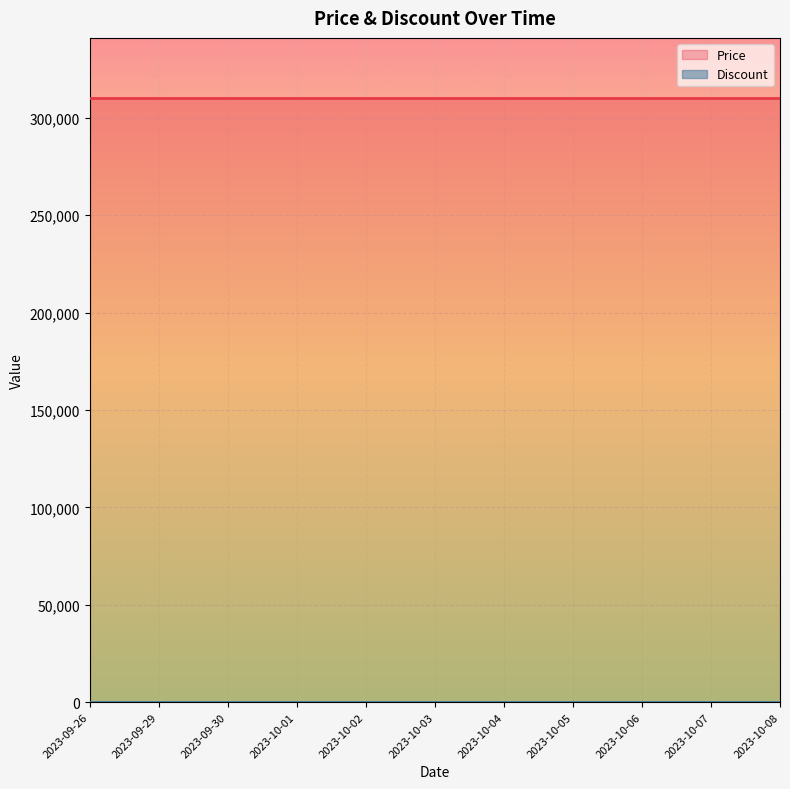

At 2023-10-07, list the series in order from largest to smallest.

Price, Discount